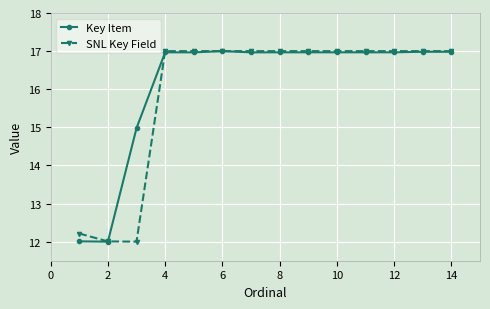

What is the greatest value displayed?

17.0